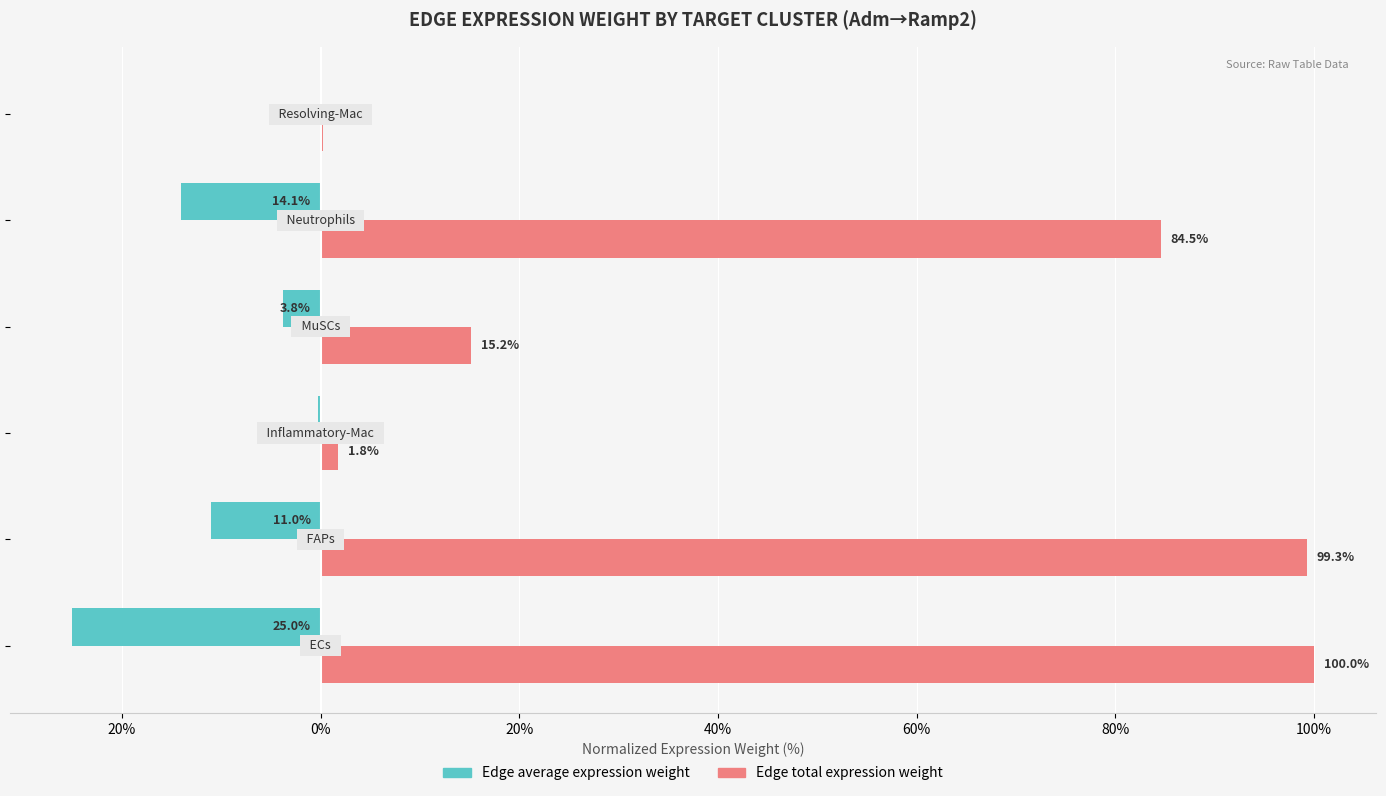

What are all the series names shown in the legend?

Edge average expression weight, Edge total expression weight